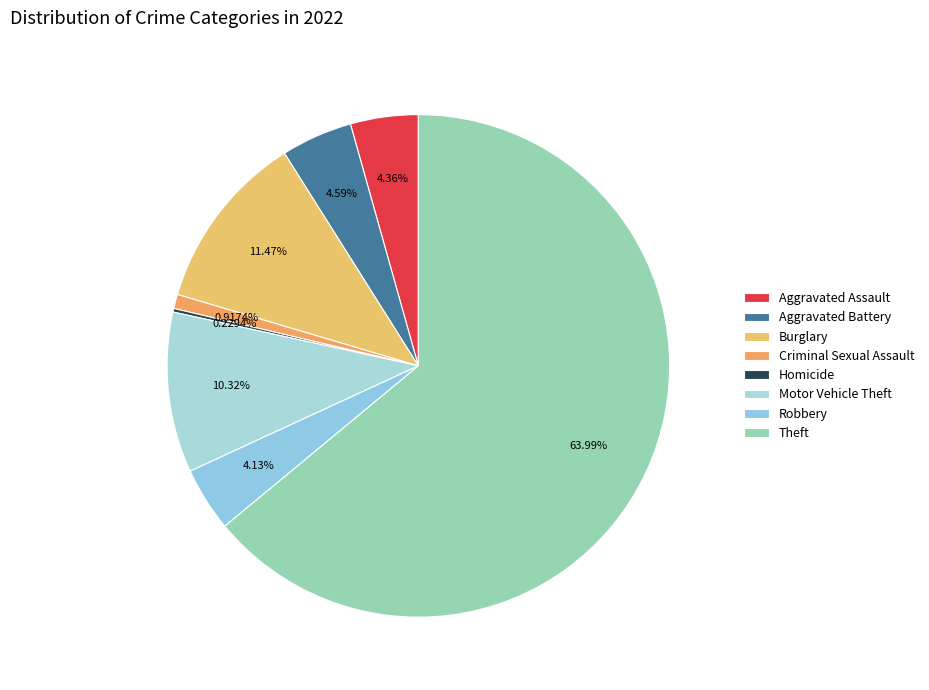

Which slice represents more than half of the pie?

Theft